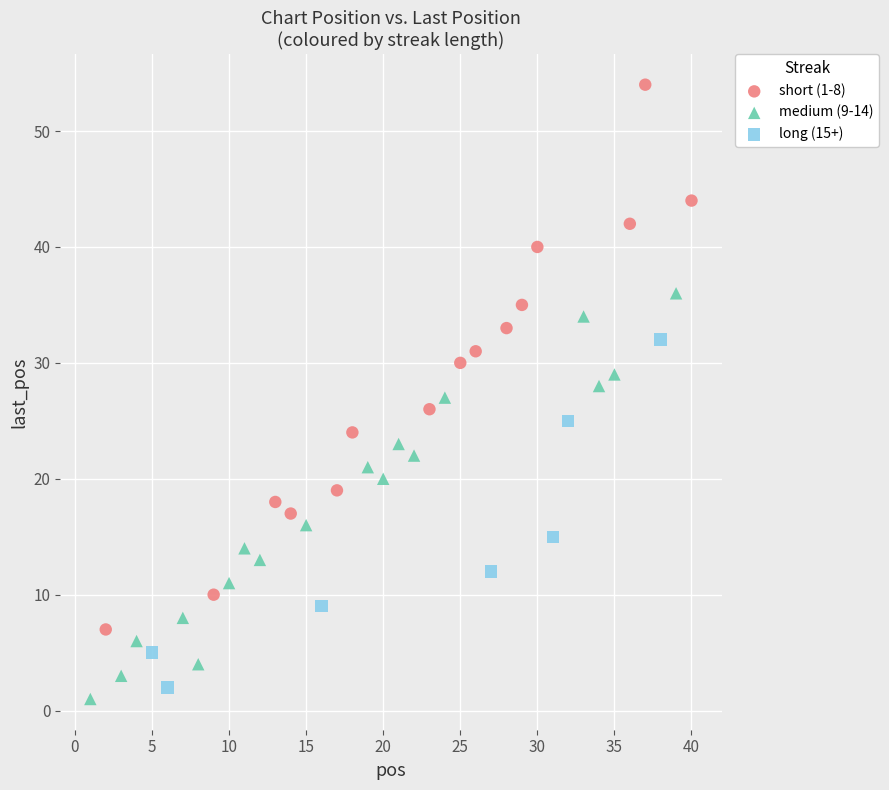

What are all the series names shown in the legend?

short (1-8), medium (9-14), long (15+)